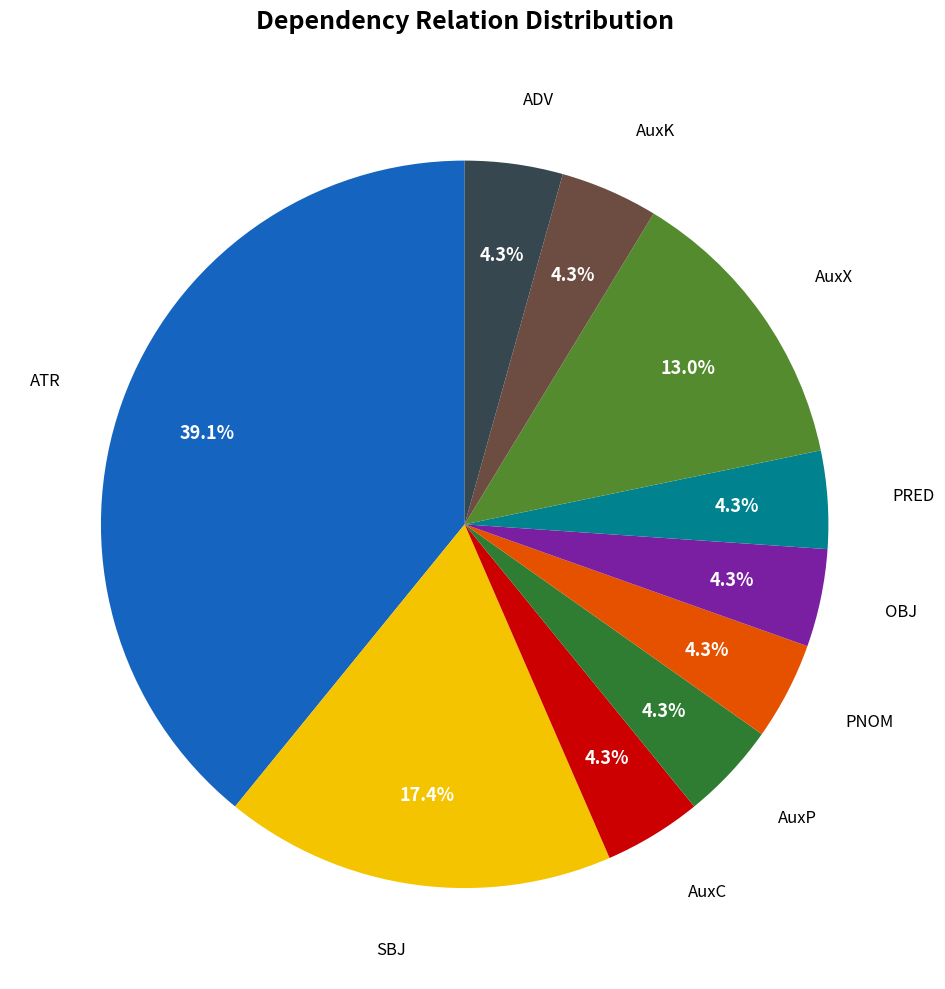

How many slices are in this pie chart?

10